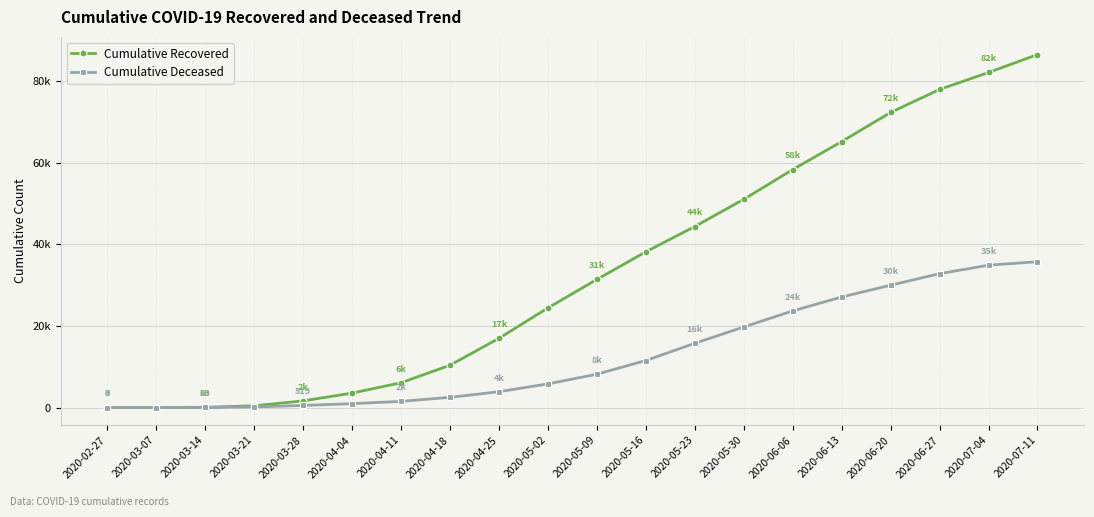

What are all the series names shown in the legend?

Cumulative Recovered, Cumulative Deceased